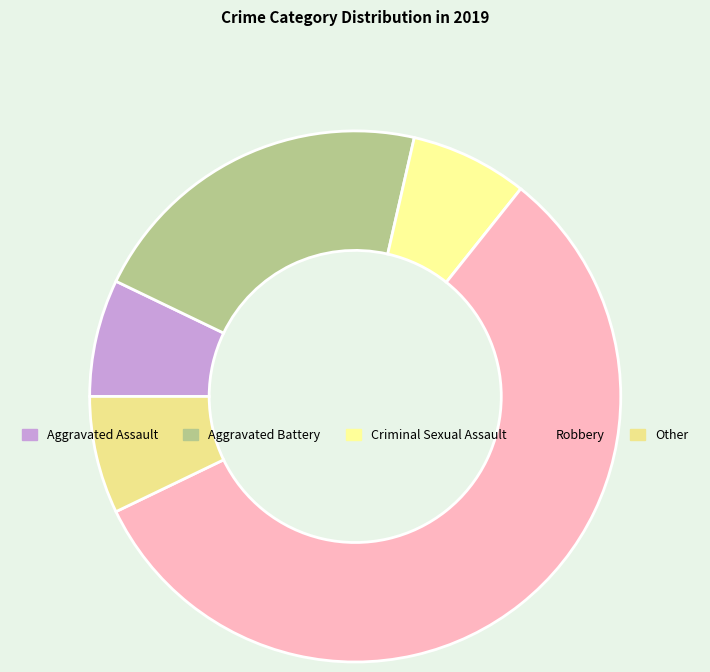

Which category has the biggest portion of the pie?

Robbery